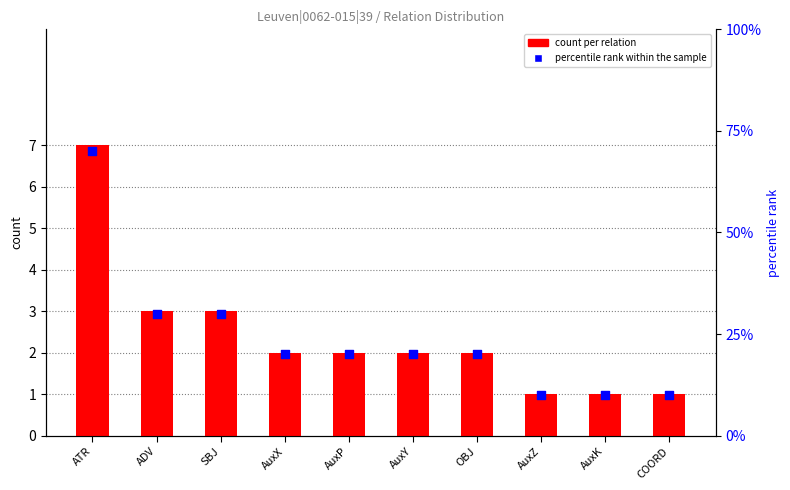

What are all the series names shown in the legend?

count per relation, percentile rank within the sample